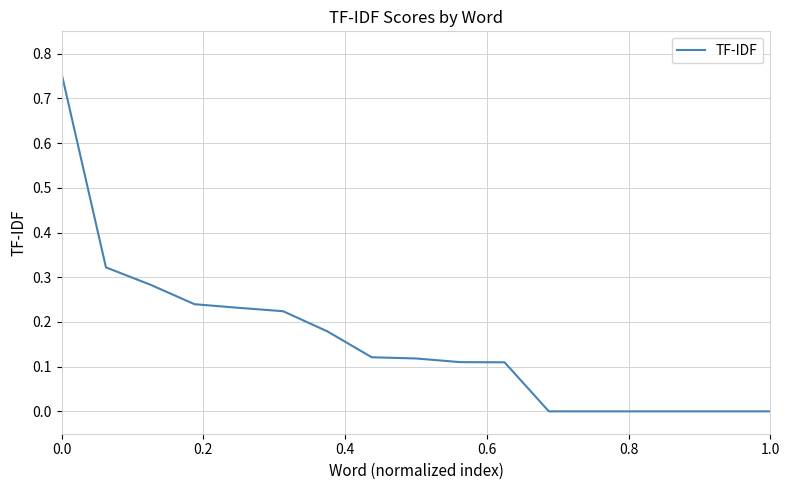

How many lines are shown in the chart?

1